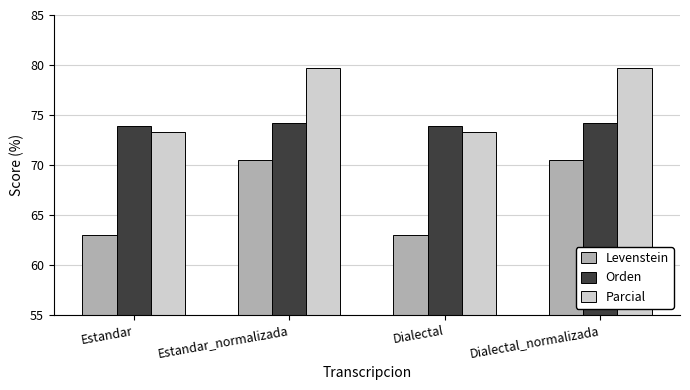

What is the maximum value shown in the chart?

79.7